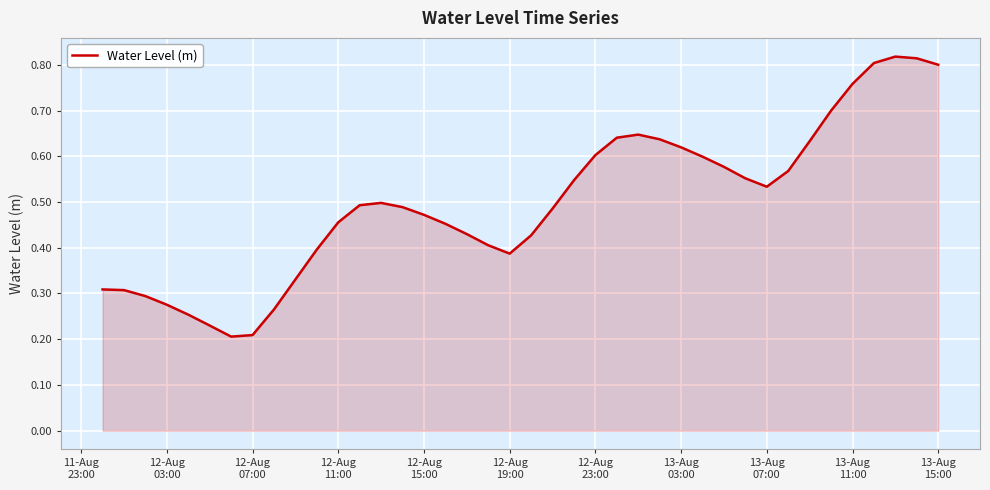

Reading left to right, transcribe all the data shown in this chart.

0.3	0.3	0.3	0.3	0.3	0.2	0.2	0.2	0.3	0.3	0.4	0.5	0.5	0.5	0.5	0.5	0.5	0.4	0.4	0.4	0.4	0.5	0.5	0.6	0.6	0.6	0.6	0.6	0.6	0.6	0.6	0.5	0.6	0.6	0.7	0.8	0.8	0.8	0.8	0.8